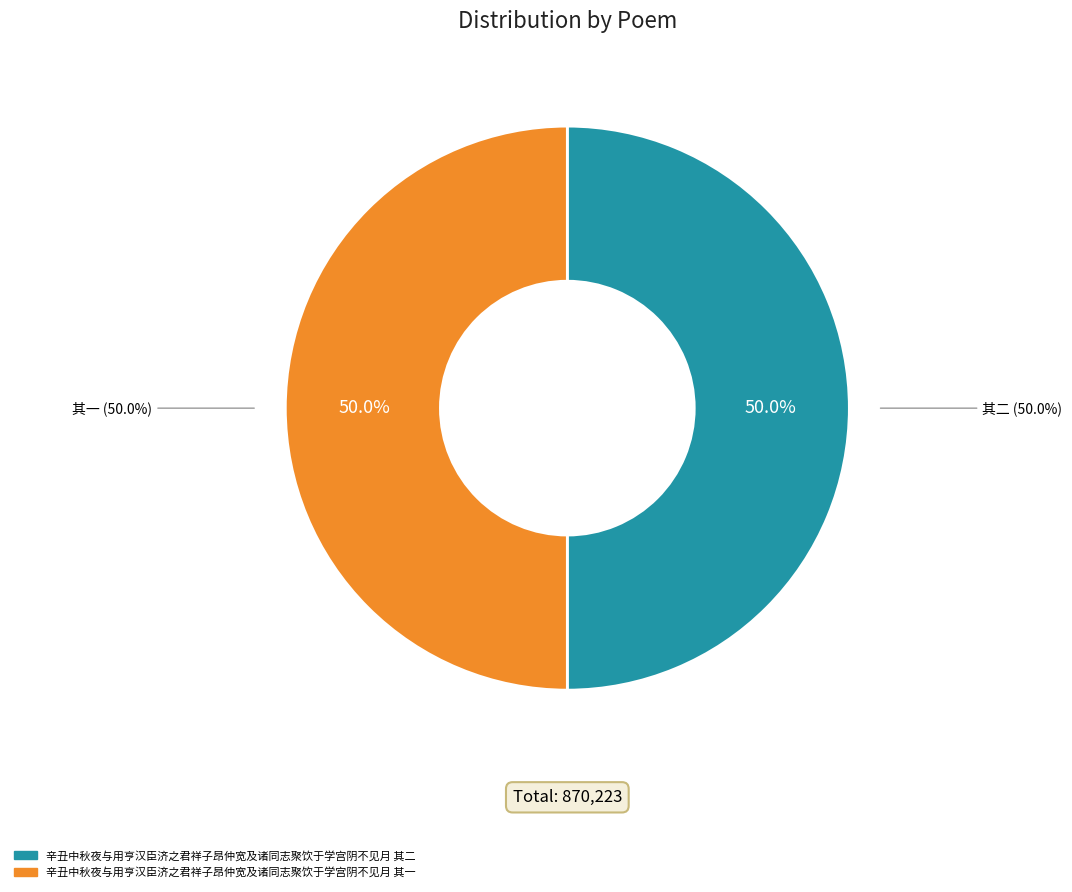

Is the sum of 辛丑中秋夜与用亨汉臣济之君祥子昂仲宽及诸同志聚饮于学宫阴不见月 其一 and 辛丑中秋夜与用亨汉臣济之君祥子昂仲宽及诸同志聚饮于学宫阴不见月 其二 greater than half?

Yes